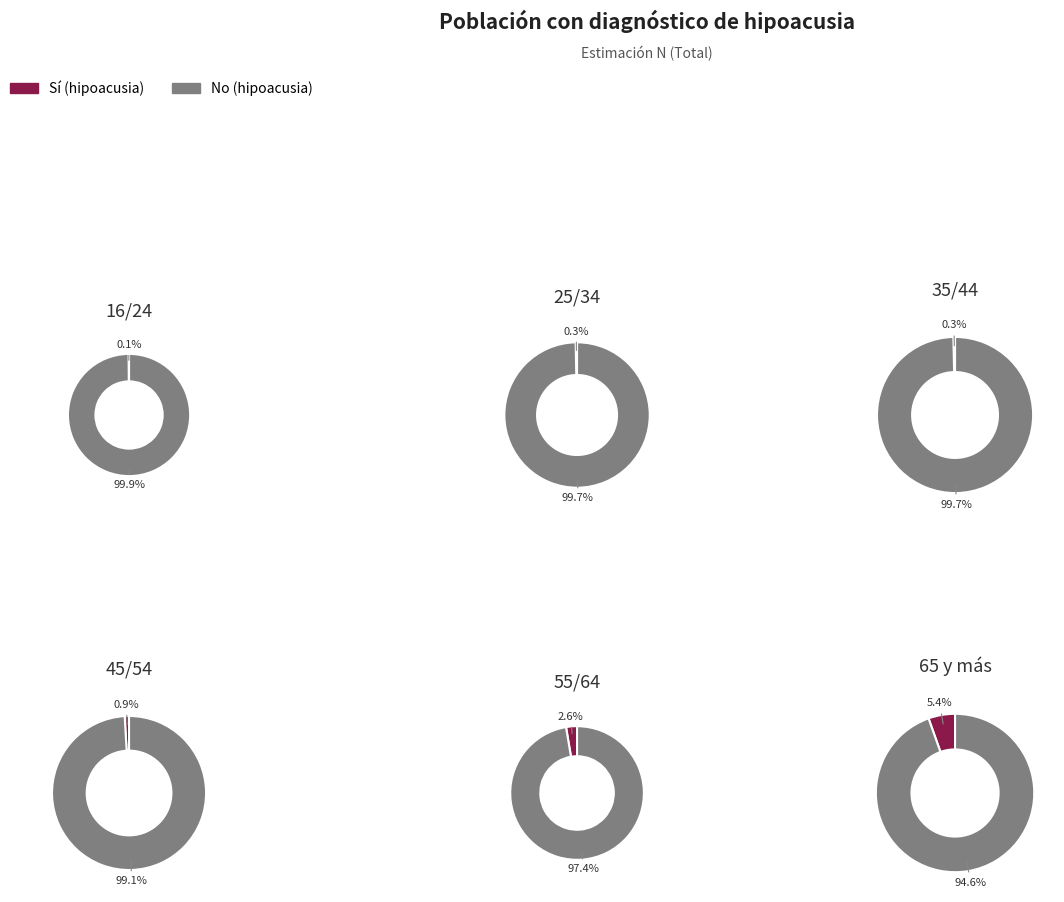

What is the smallest slice in the pie chart?

16/24